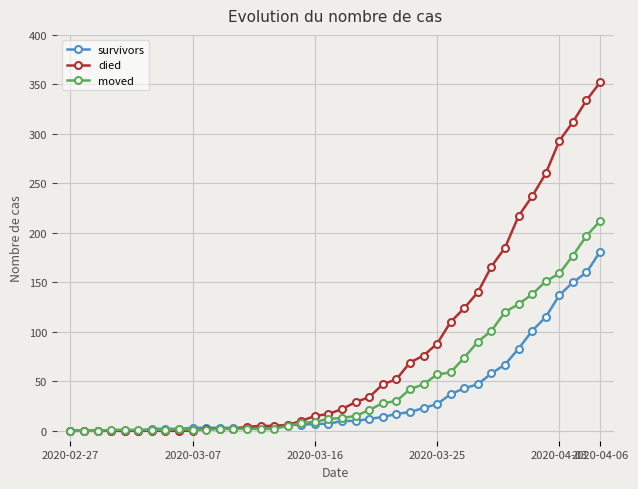

Which series has the largest range (max minus min)?

died